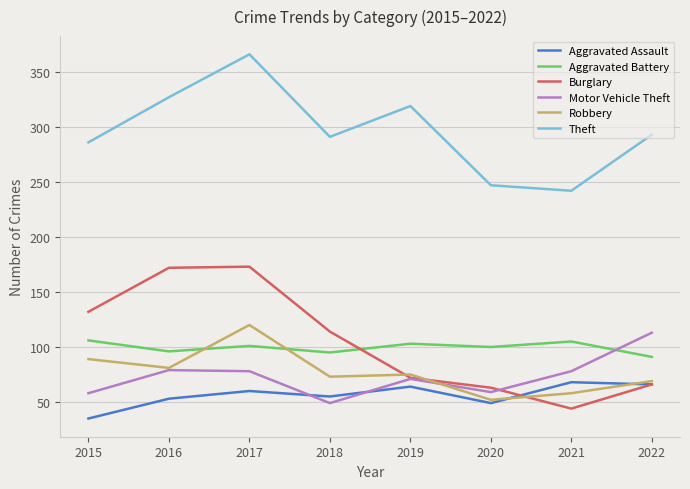

Is this an area chart (filled region under the line)?

No